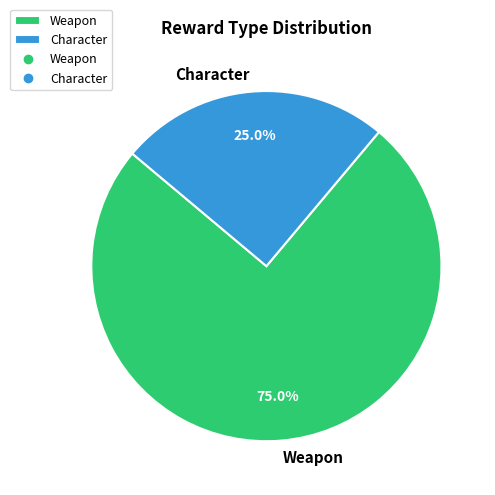

To the nearest percent, what portion does Character represent?

25%